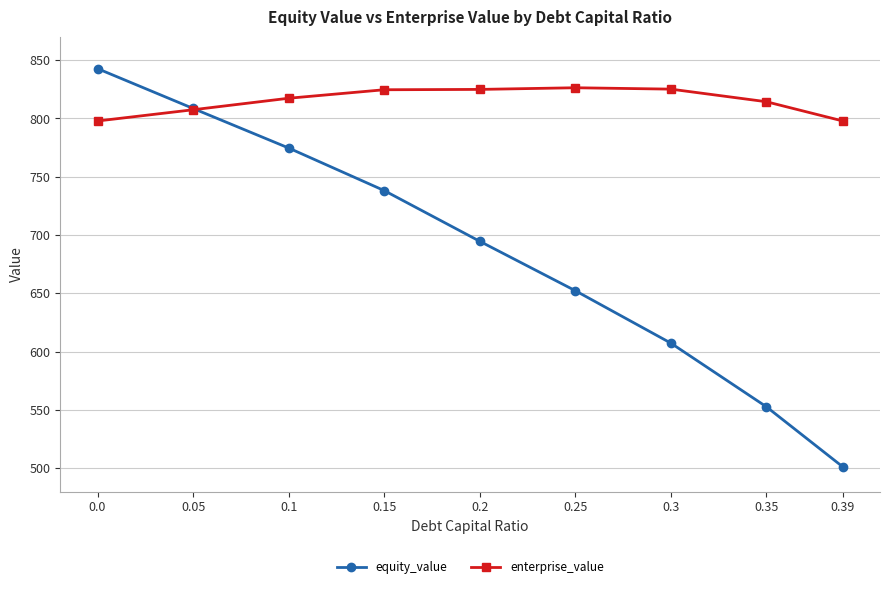

What position from the left is 0.0?

1